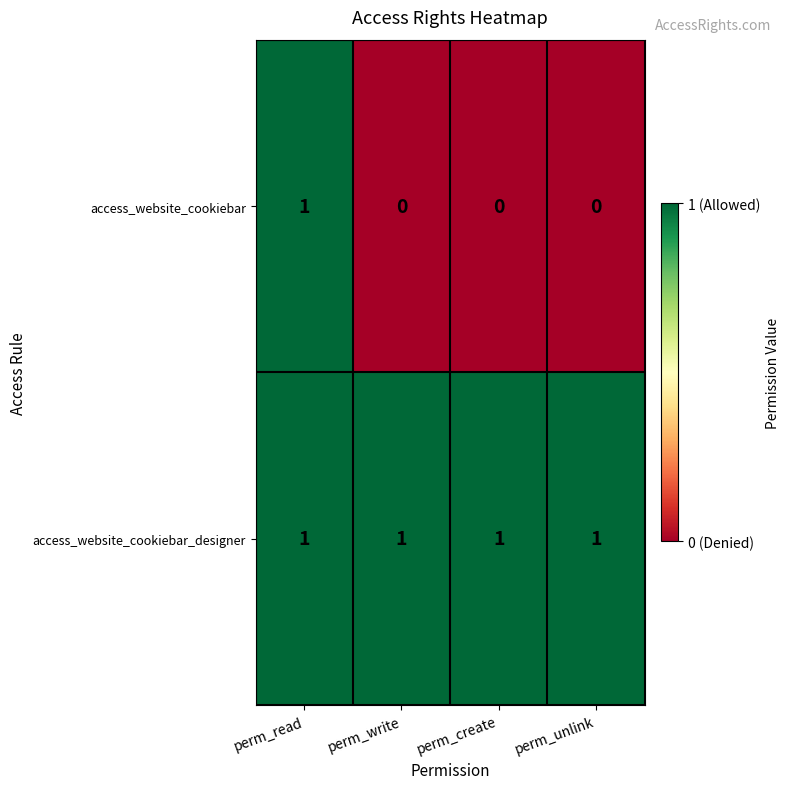

What is the sum of all access_website_cookiebar_designer values?

4